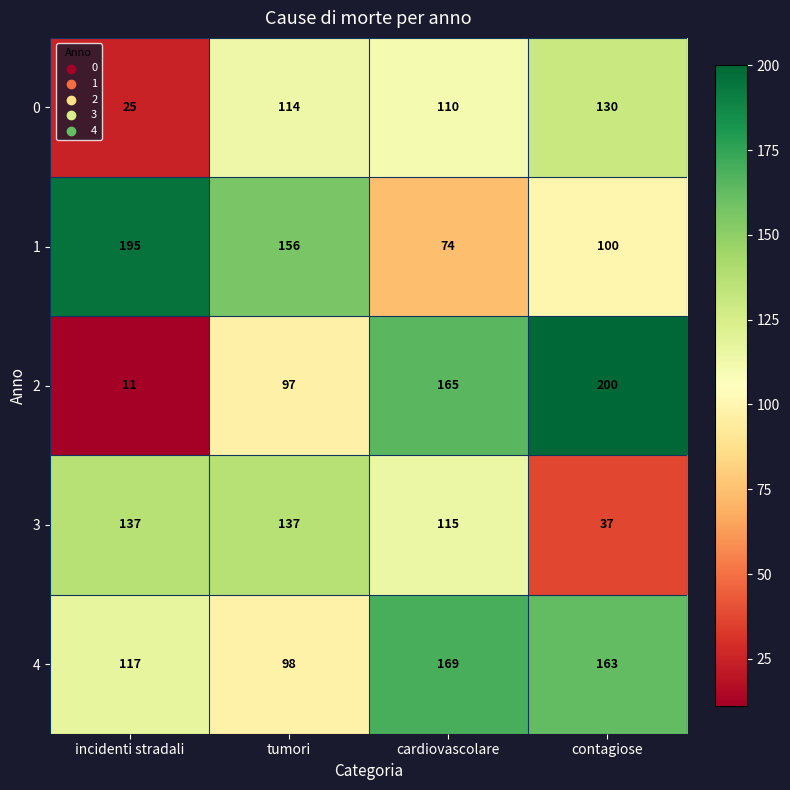

What is the difference between the 1 values at tumori and incidenti stradali?

39